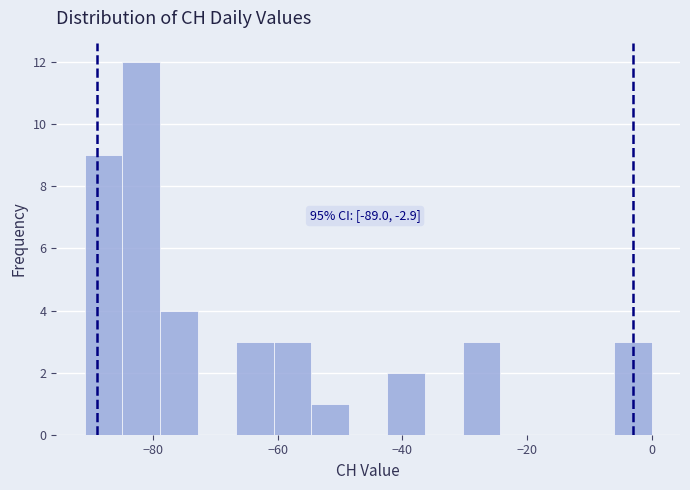

Read against the x-axis, roughly where is the centre of the tallest bar?

-82